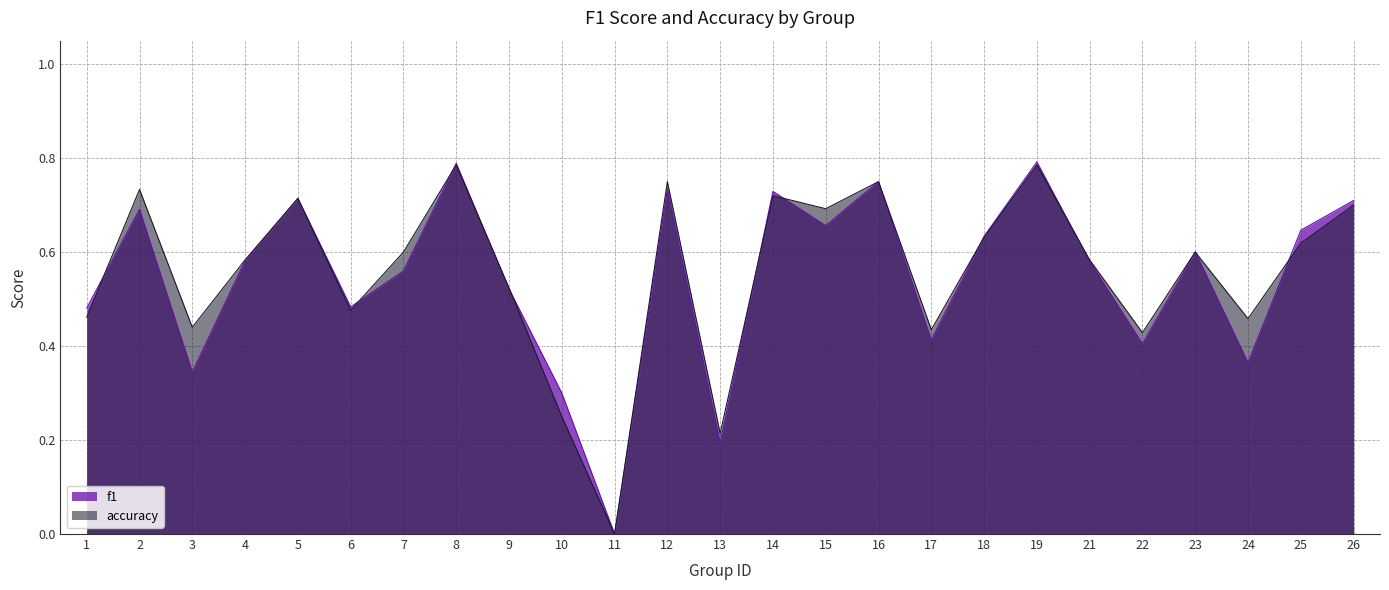

How many times do accuracy and f1 cross each other?

12